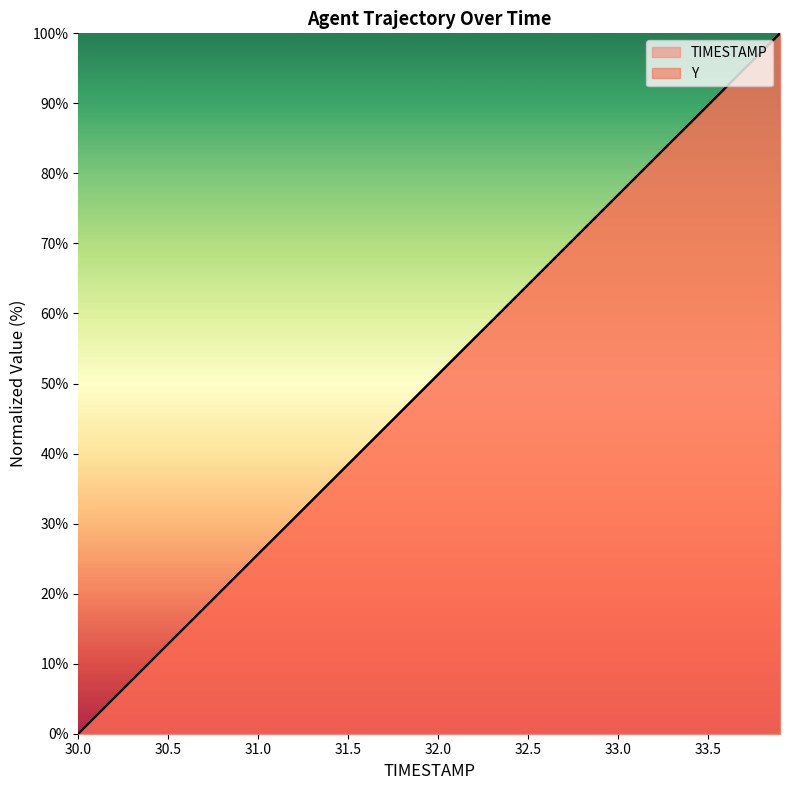

True or false: TIMESTAMP and Y intersect in this chart.

True